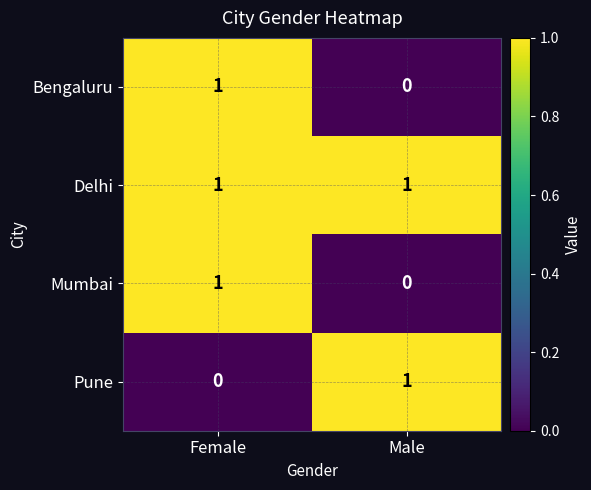

Rank the categories by Bengaluru value from lowest to highest.

Male, Female